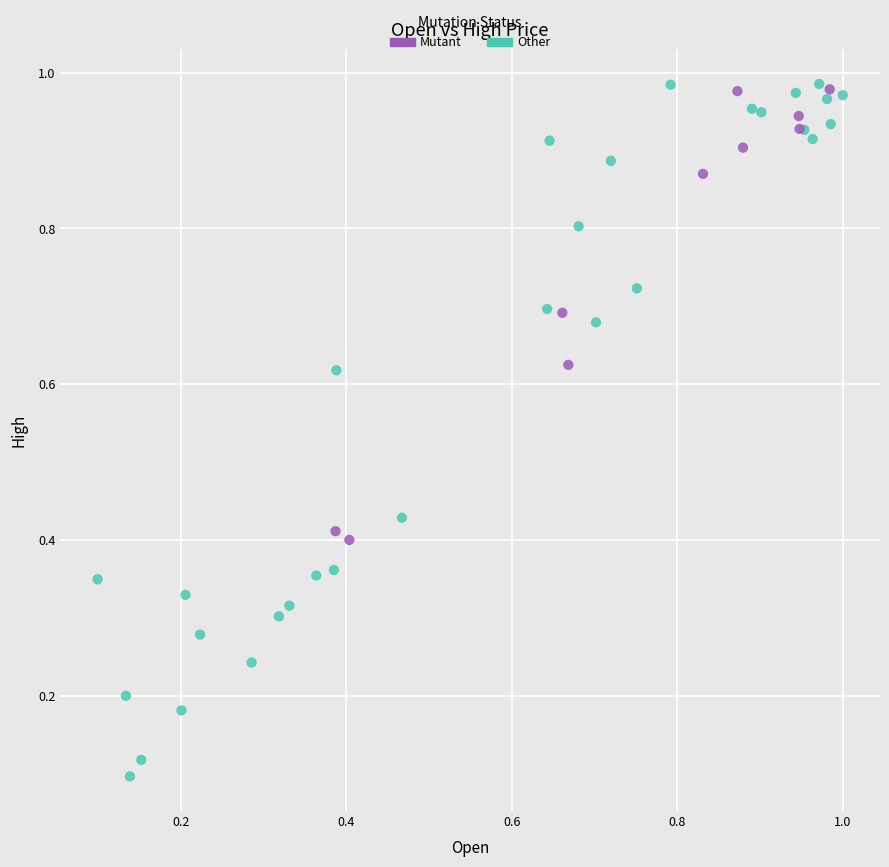

Which series has the largest Y range (max minus min)?

Other